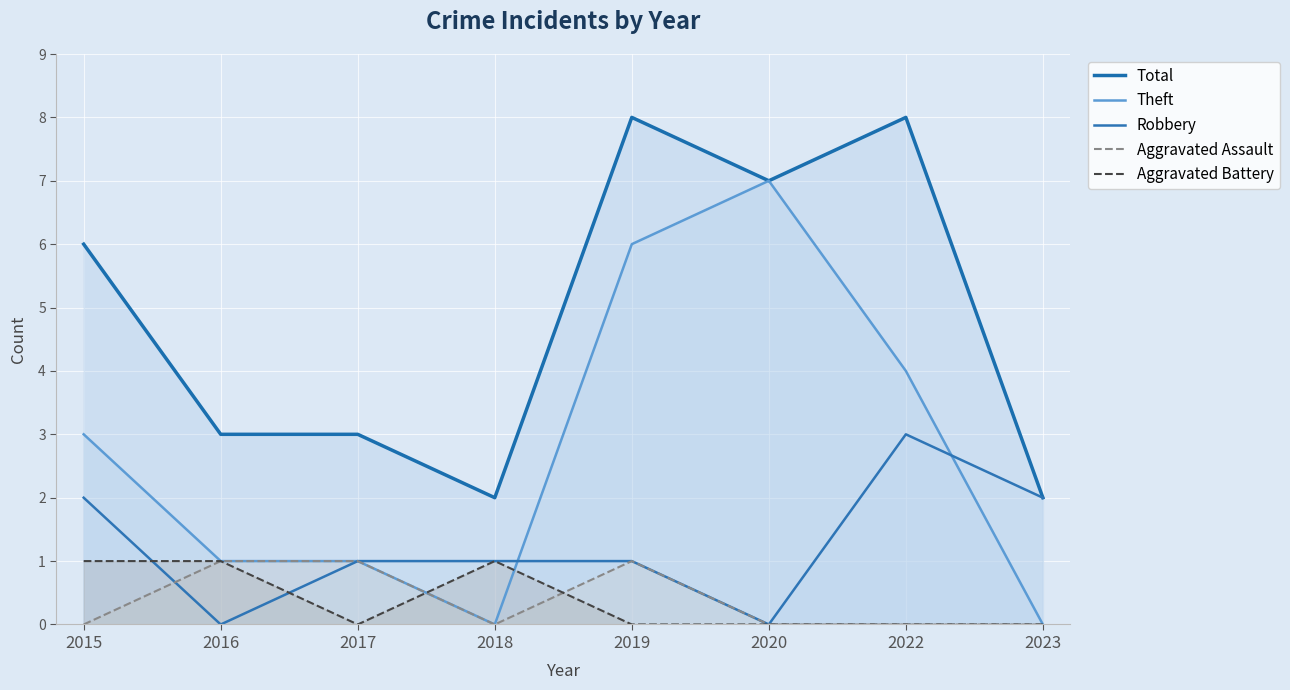

How many data points in Robbery are above 1?

3